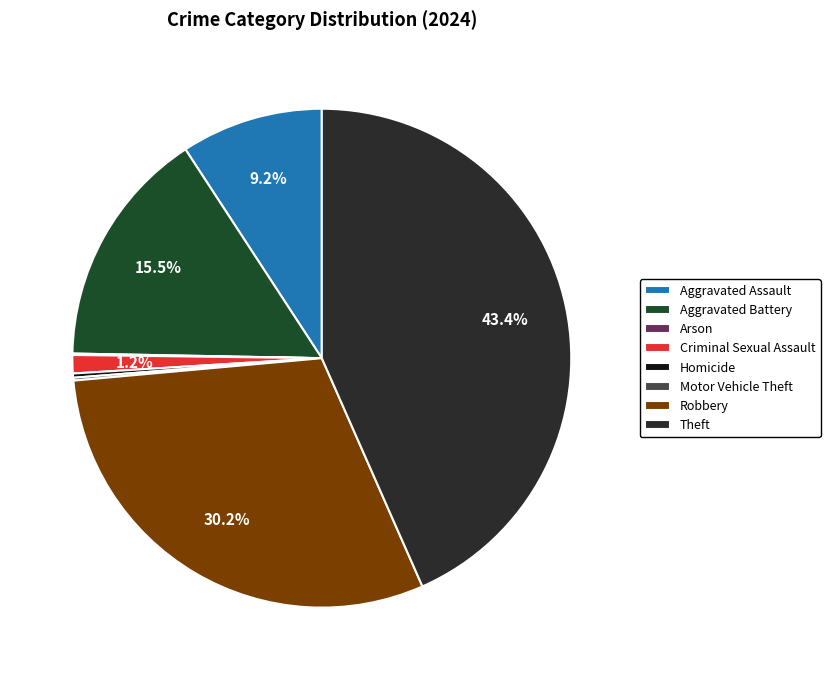

To the nearest percent, what is the combined percentage of Aggravated Assault and Homicide?

9%